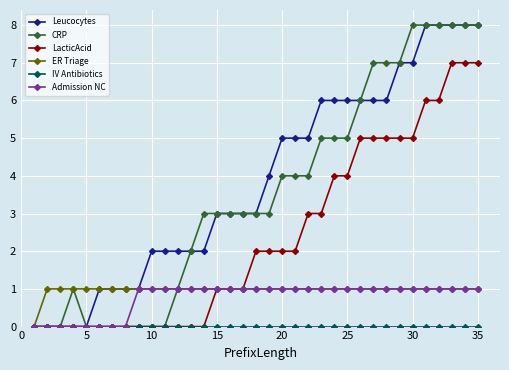

What is the maximum value for LacticAcid?

7